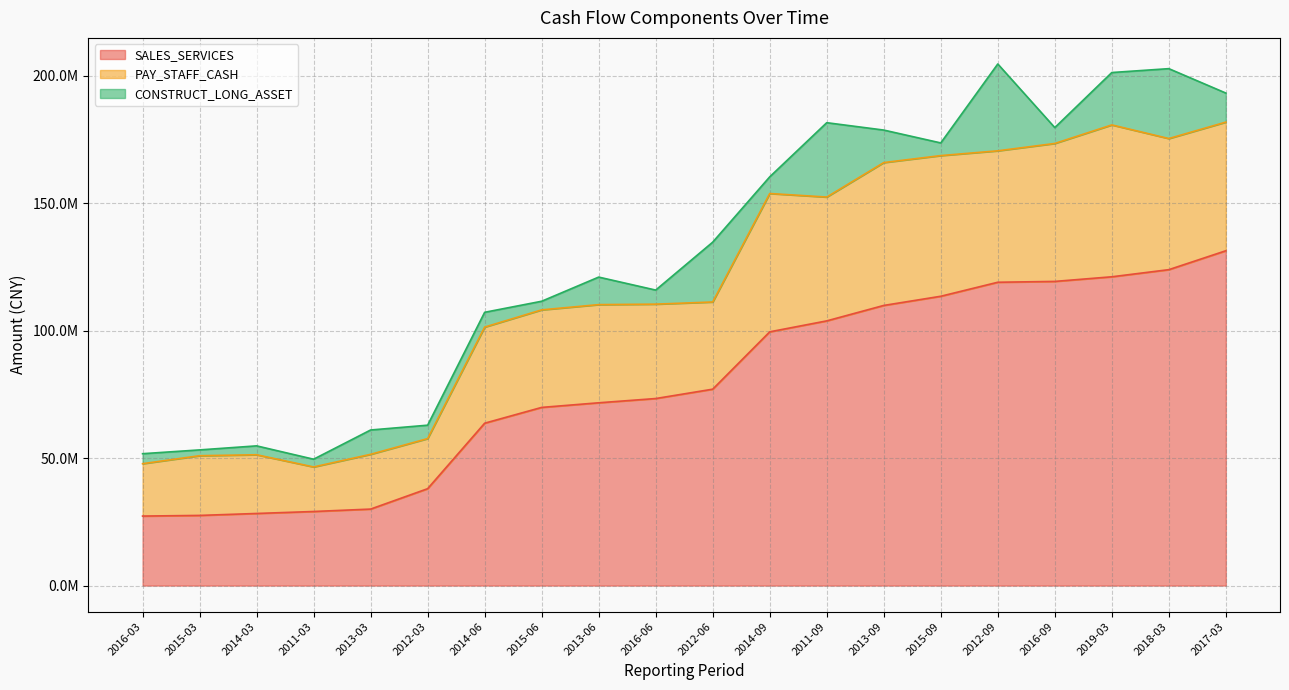

Where is SALES_SERVICES nearest to the value 79300596?

2012-06